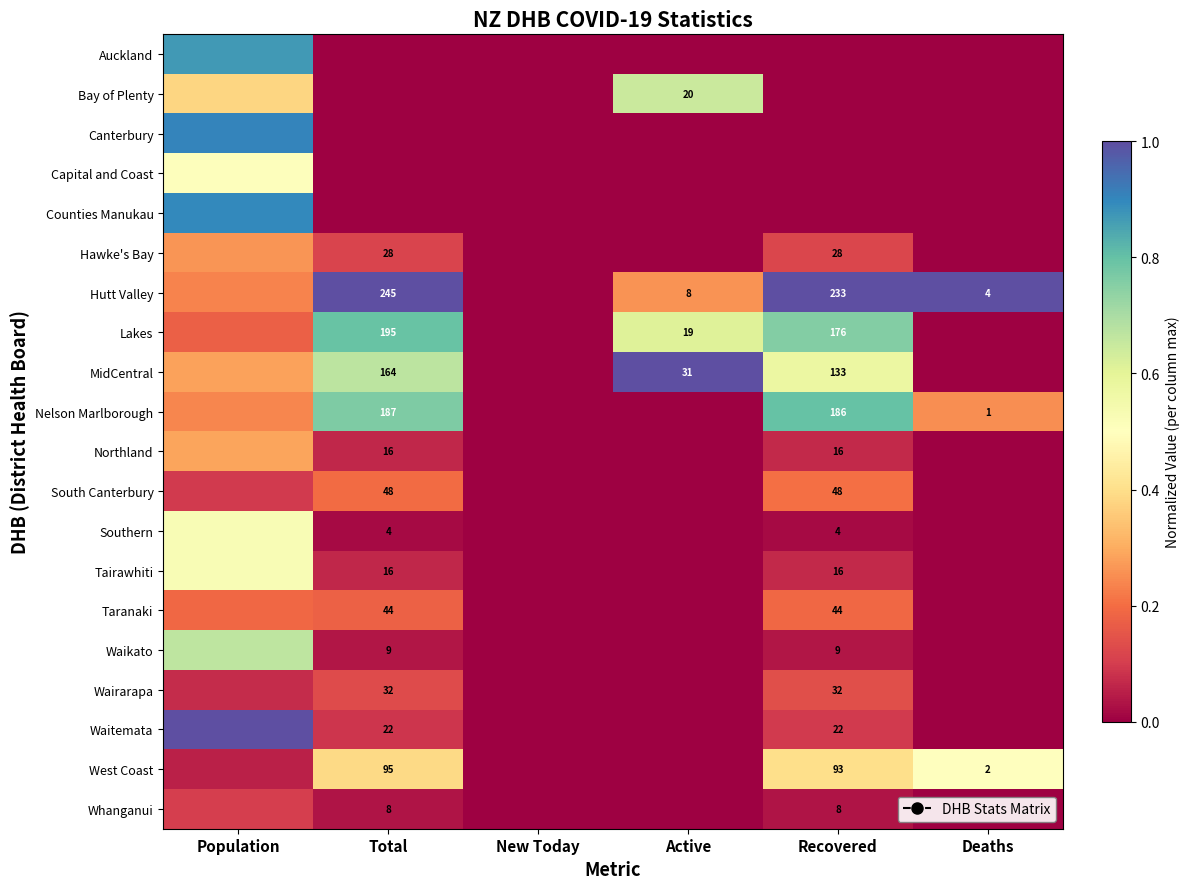

What is the highest value of the Hutt Valley series?

1.0